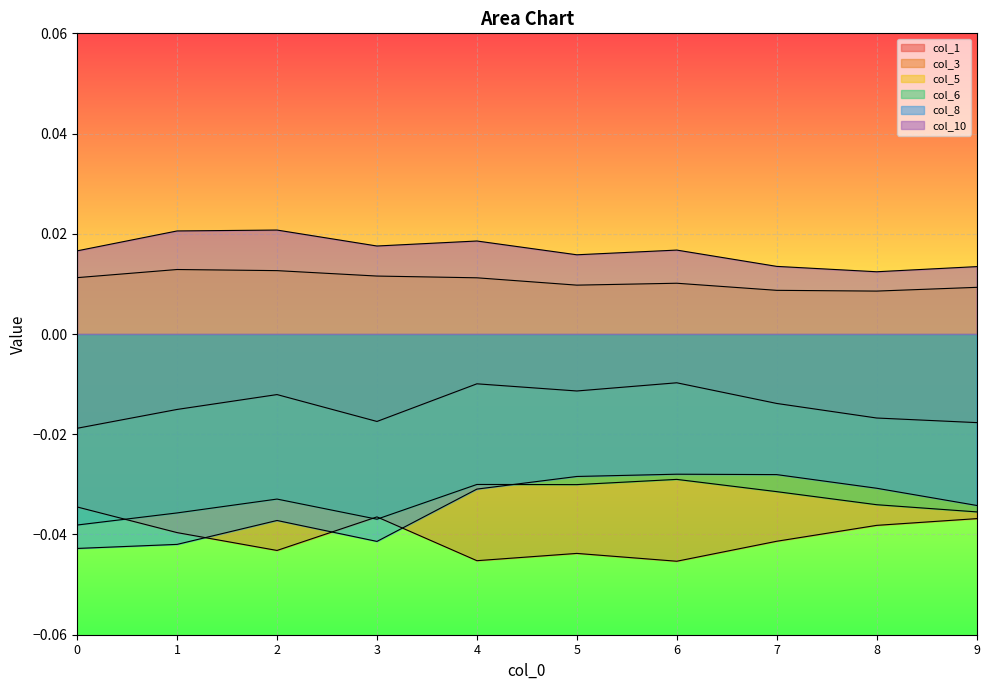

In col_10, how many points are lower than both neighbors (excluding endpoints)?

3